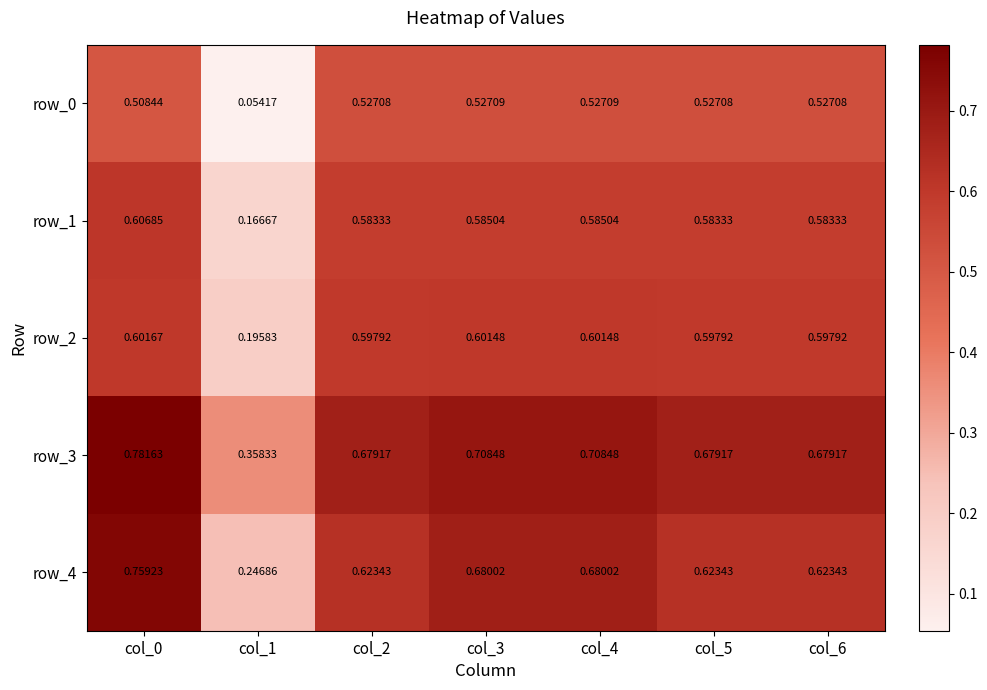

Is the value of row_1 at col_5 greater than the value of row_0 at col_2?

Yes